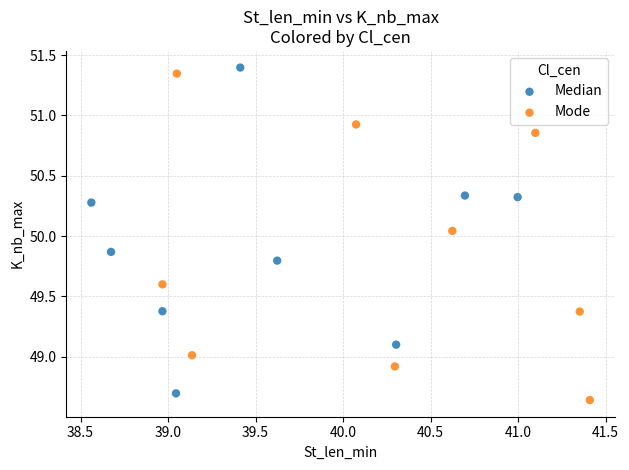

What are all the series names shown in the legend?

Median, Mode